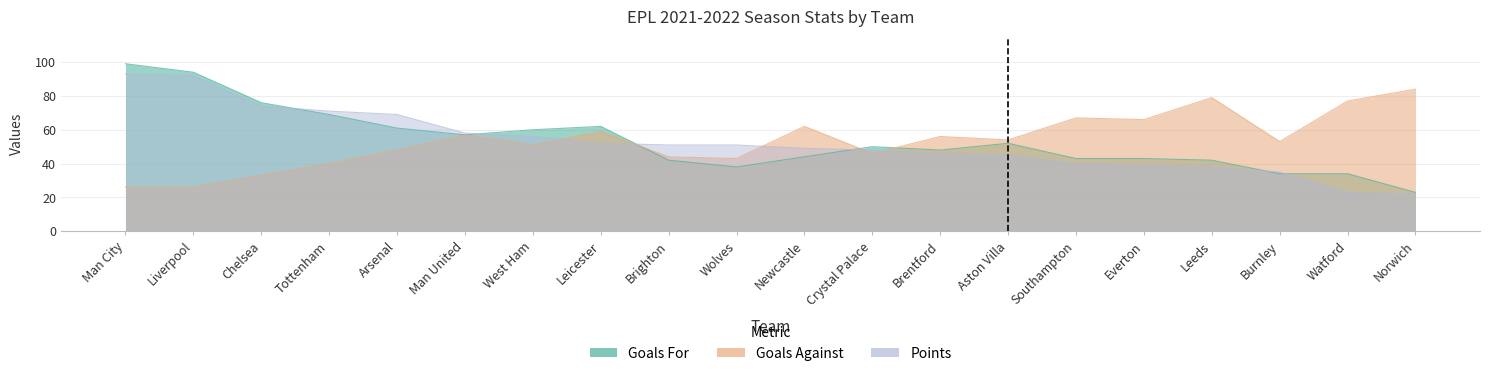

Which series has the largest range (max minus min)?

Goals For